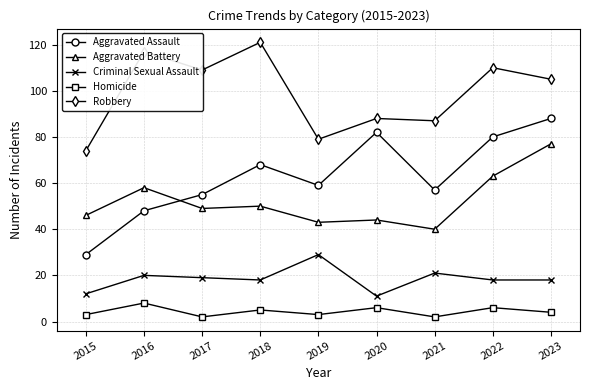

True or false: Aggravated Battery and Homicide cross at least once.

False